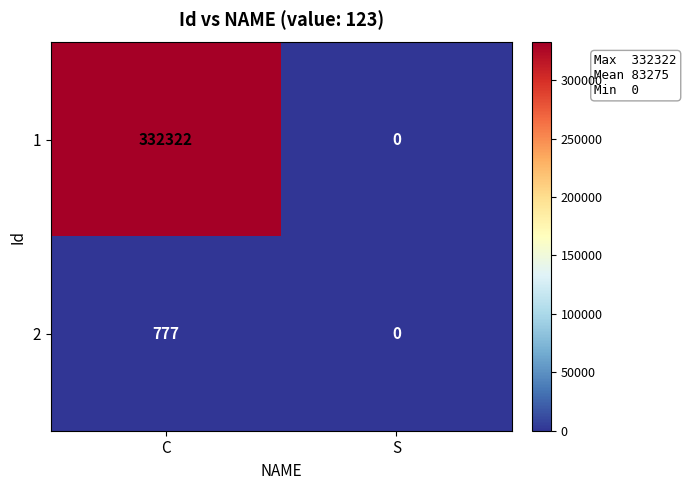

What is the difference between the 1 values at S and C?

332322